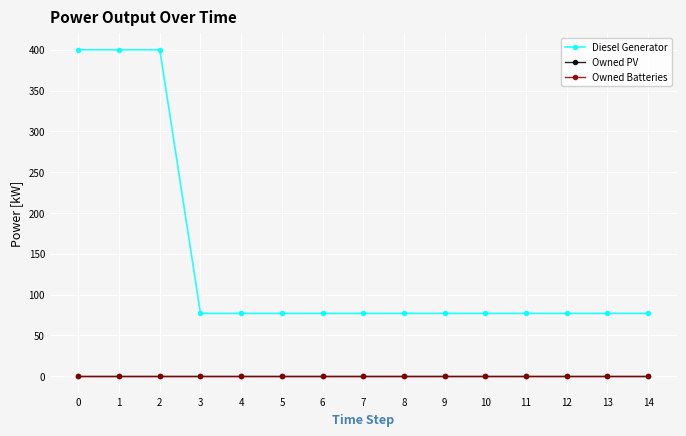

Is this an area chart (filled region under the line)?

No